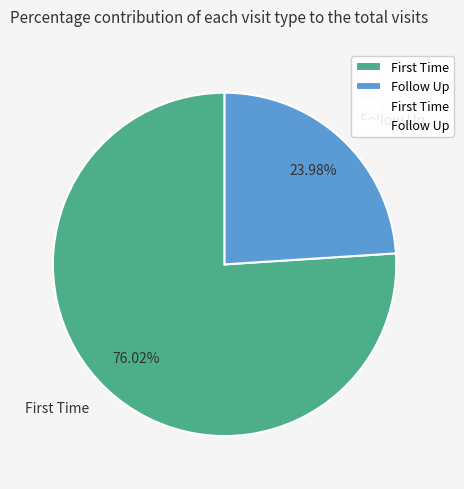

Rank the categories by value from highest to lowest.

First Time, Follow Up